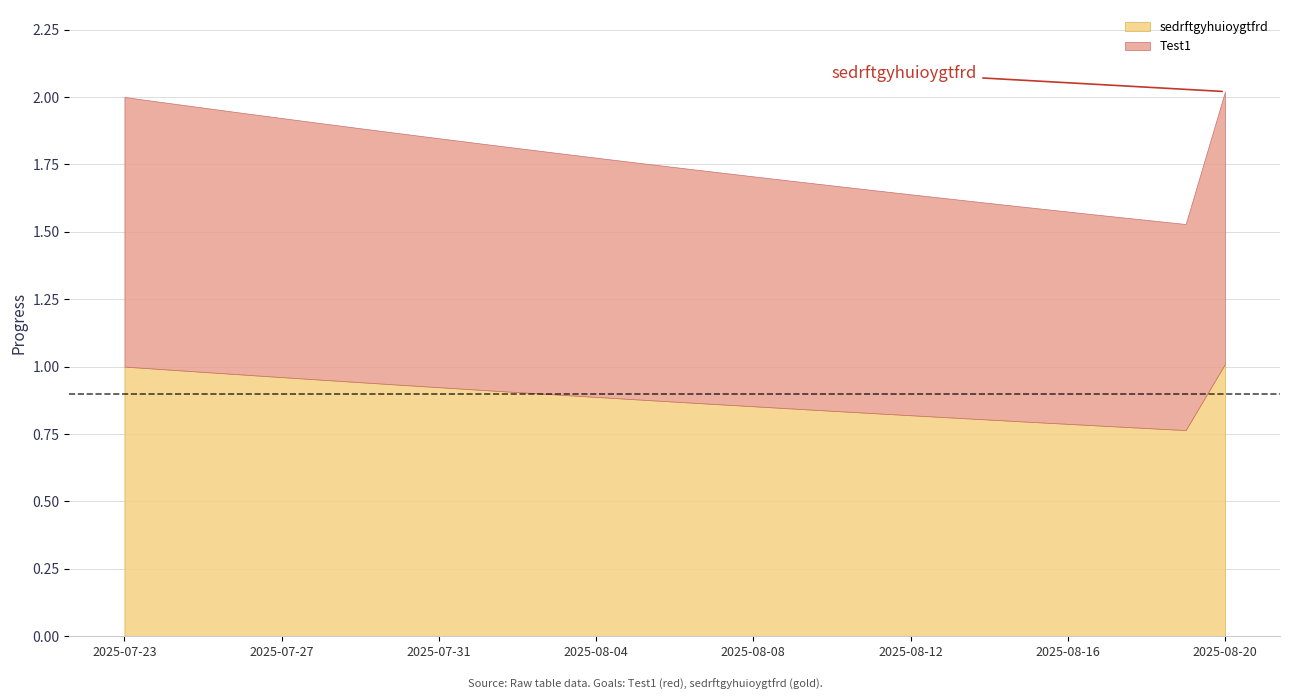

How many series are shown in this chart?

2